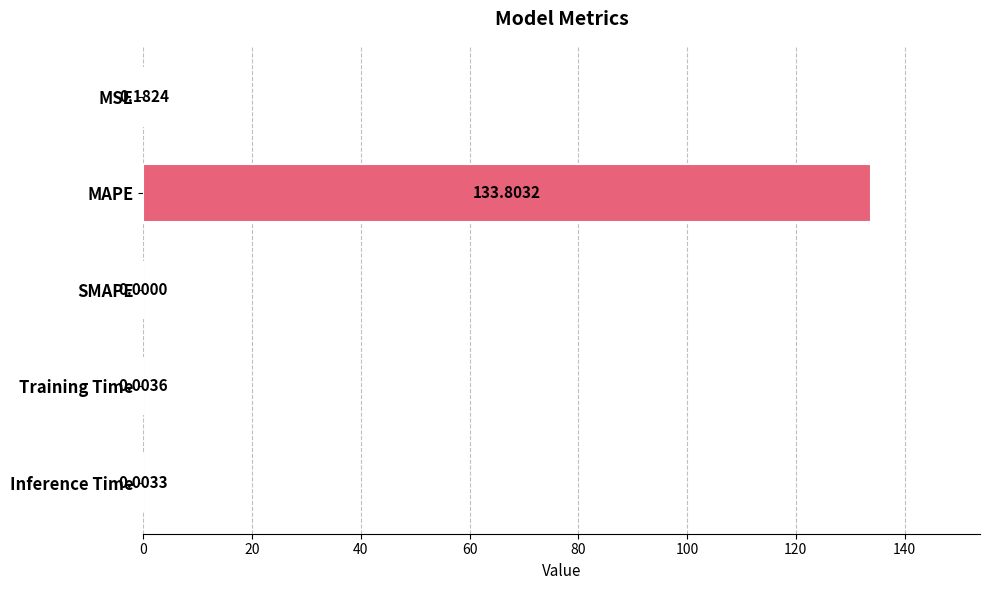

What is the sum of all values?

134.0